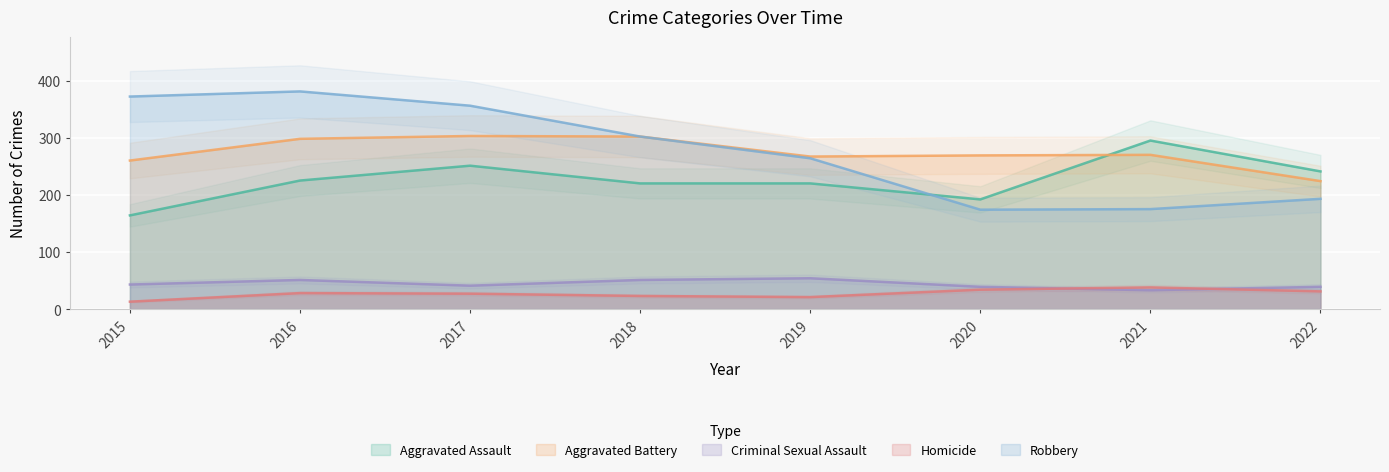

What is the minimum value shown in the chart?

13